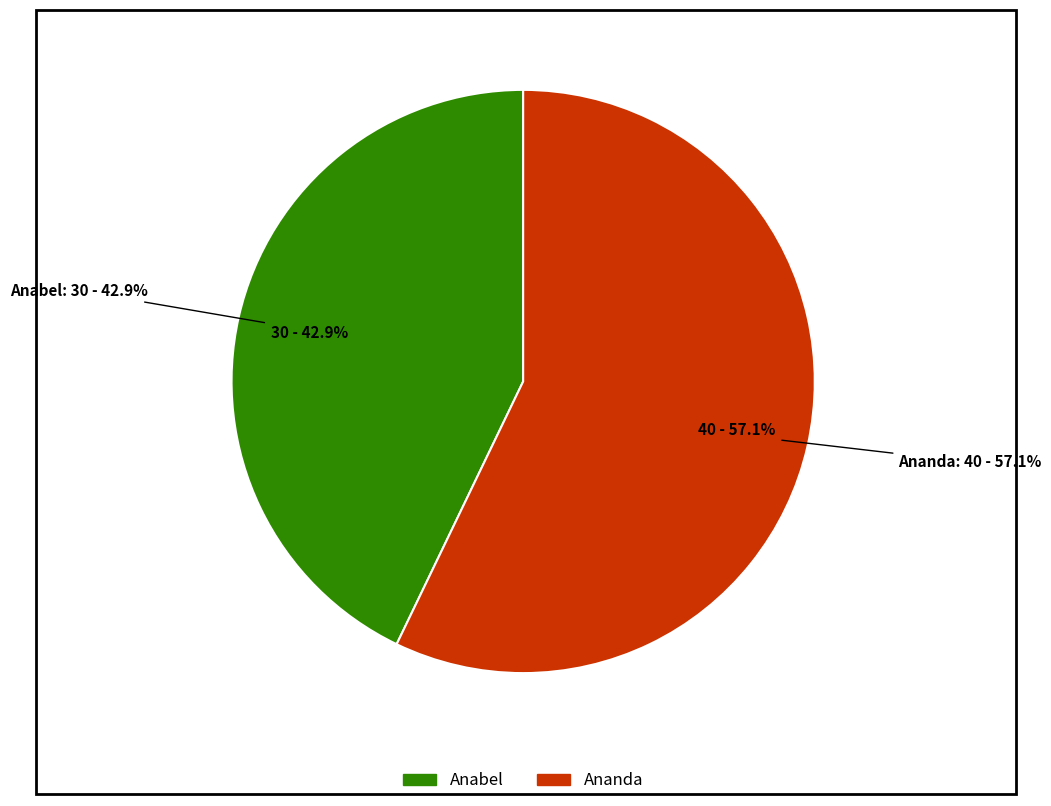

Rank the categories by value from lowest to highest.

Anabel (24/12/2014 00:00:00), Ananda (24/12/2014 00:00:01)